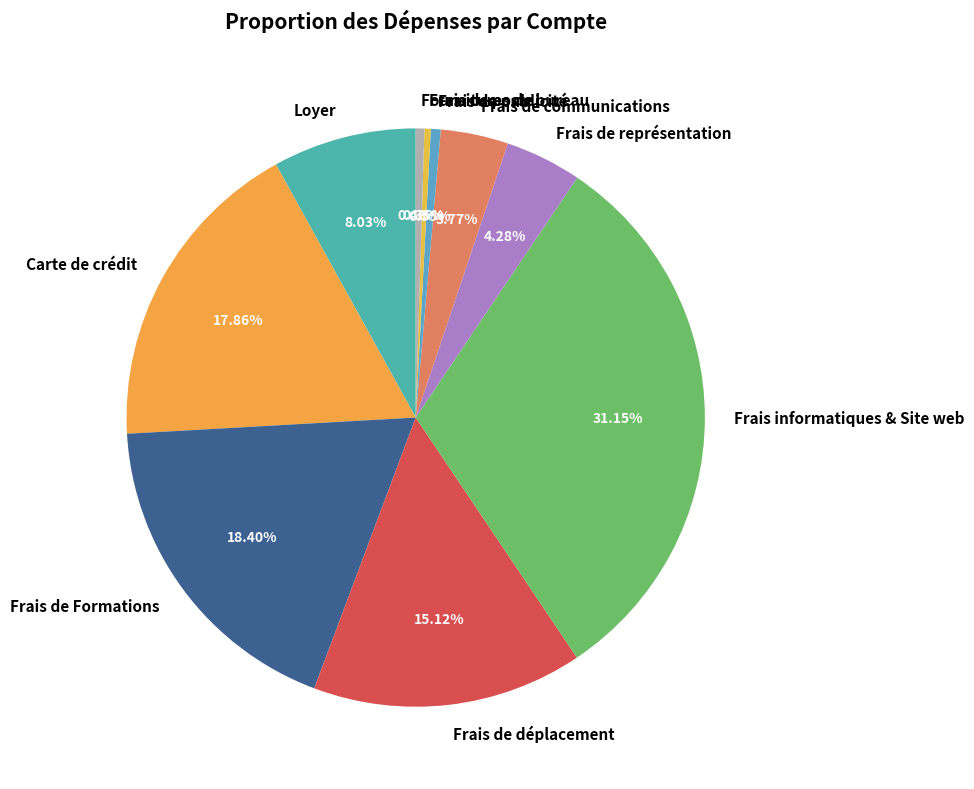

Is there a majority slice in this chart?

No